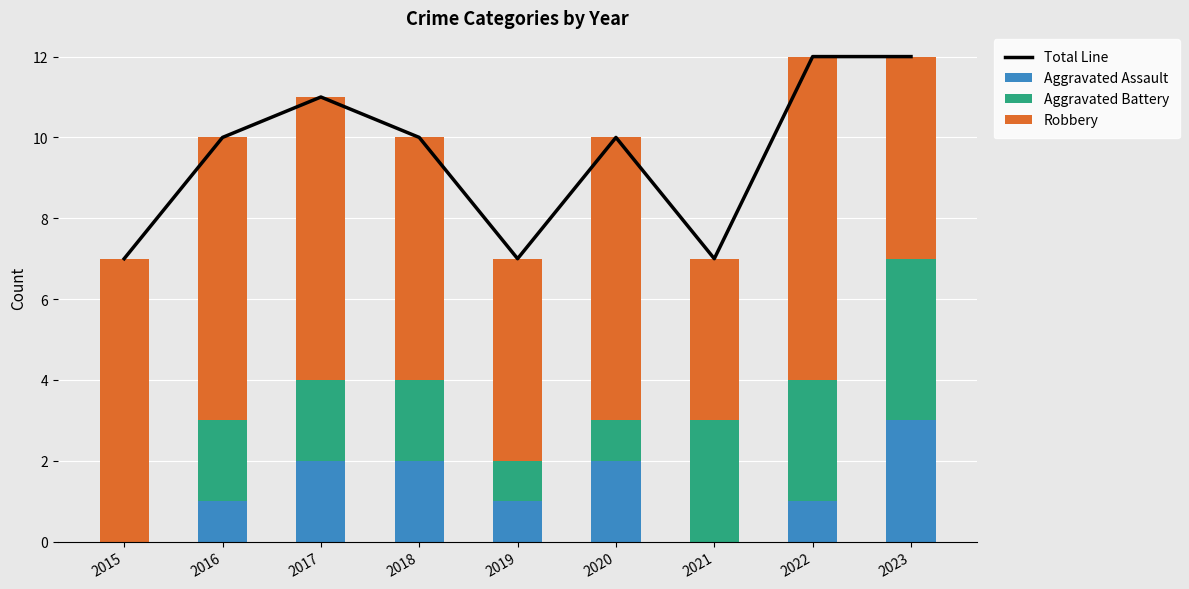

Count the number of data series in this chart.

4